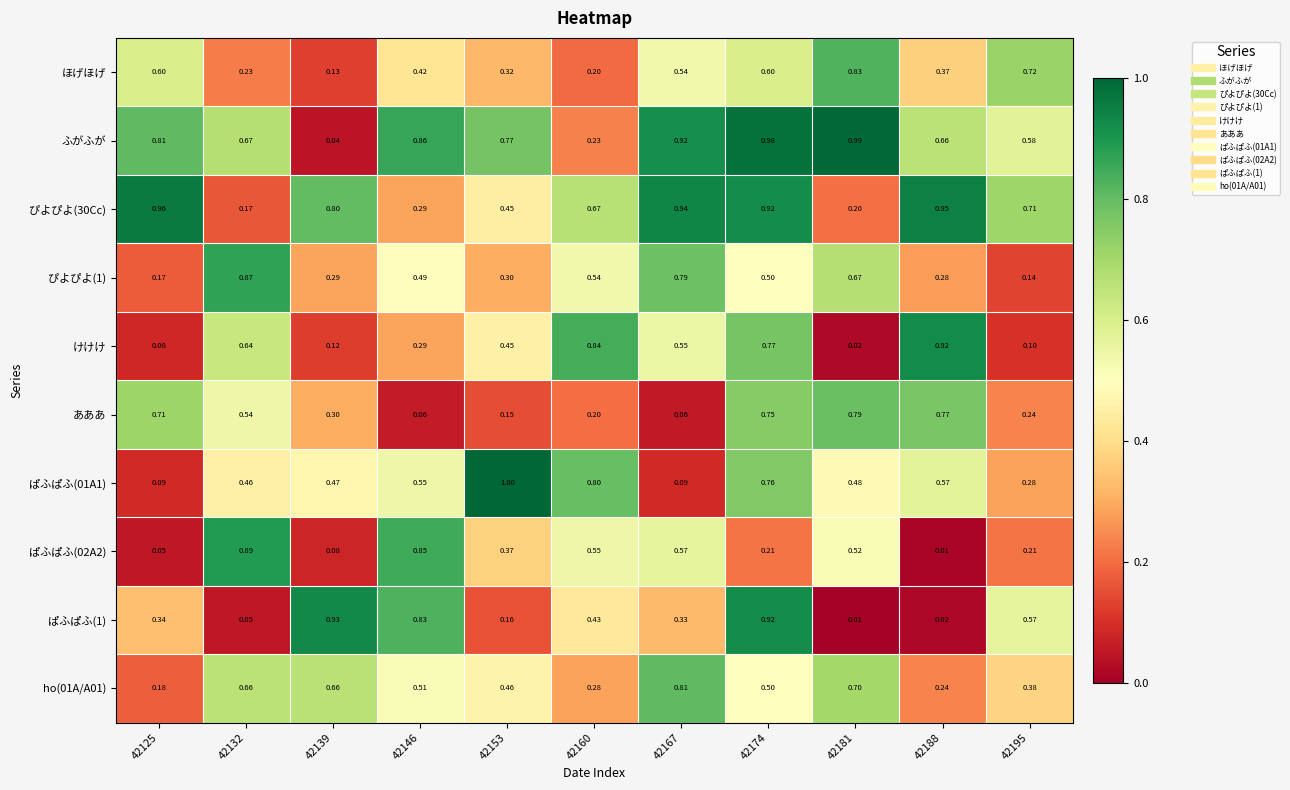

At which category is the sum across all series the highest?

42174